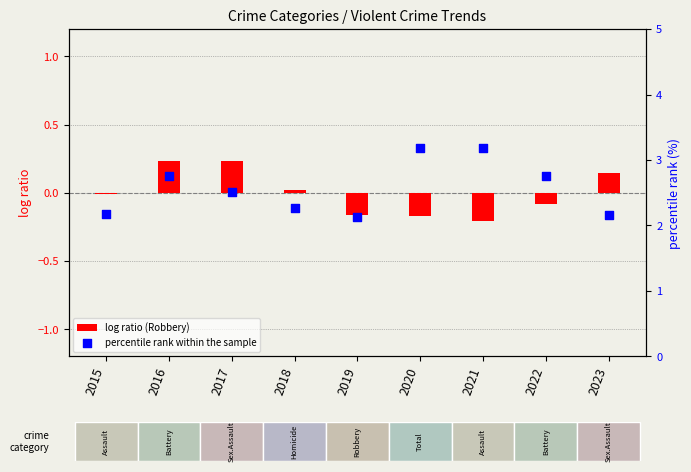

What is the total value across all series at 2015?

2.2